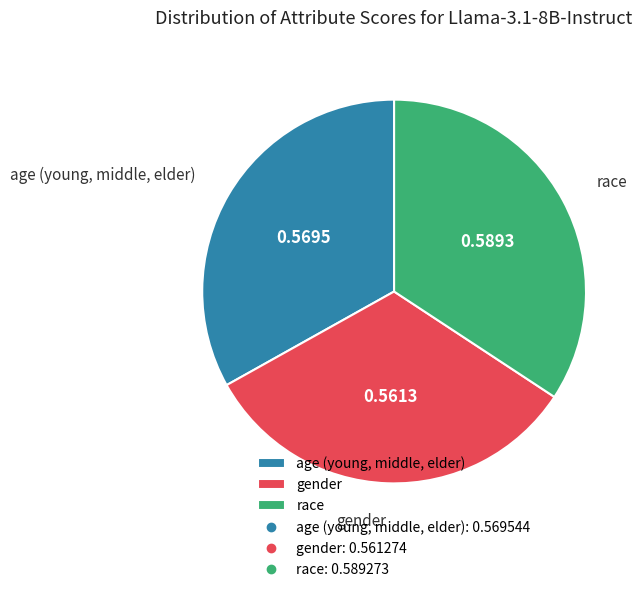

The age (young, middle, elder) slice represents 23% of the pie. True or false?

False